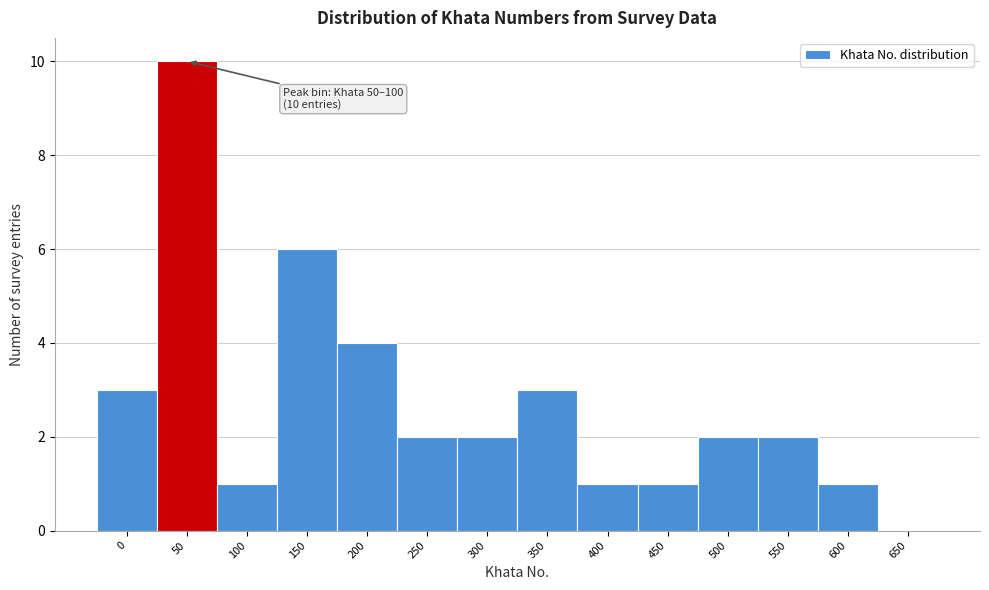

Reading right to left, list all the values displayed in this chart.

650=0	600=1	550=2	500=2	450=1	400=1	350=3	300=2	250=2	200=4	150=6	100=1	50=10	0=3